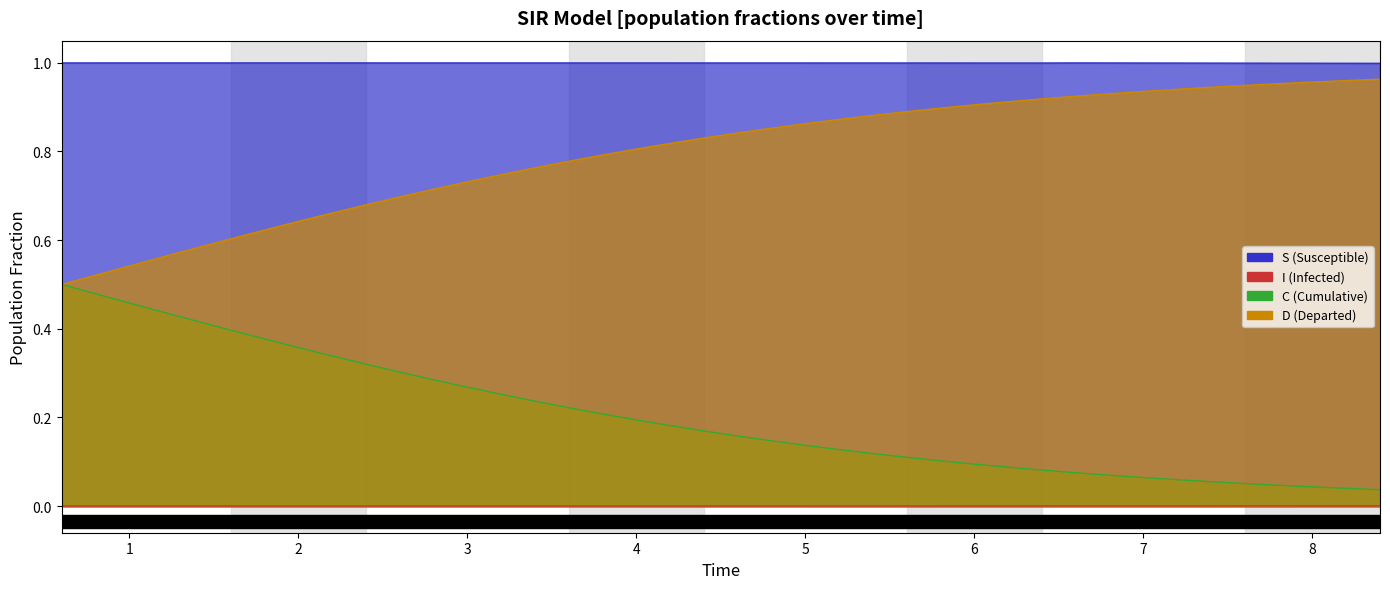

How many I values are between 0 and 1?

40